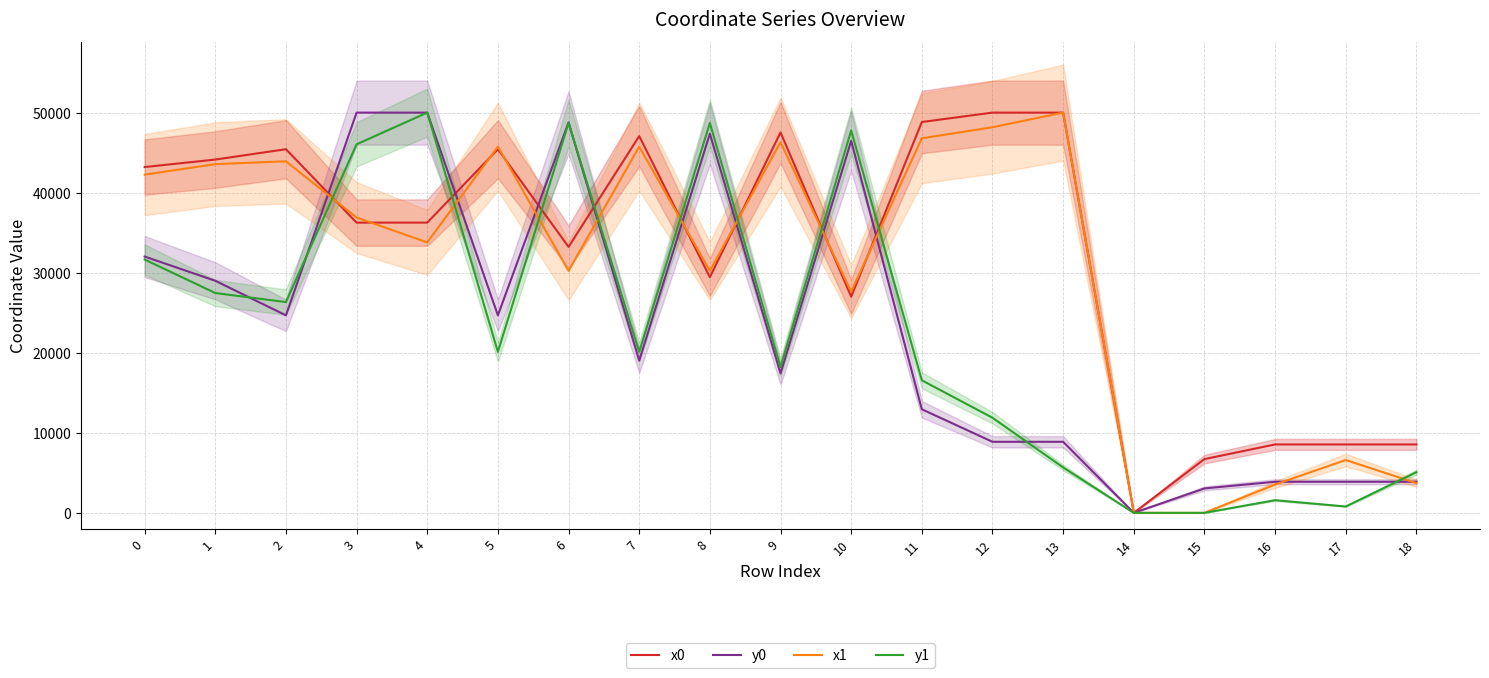

Is the value of x0 at 0 greater than the value of y1 at 6?

No